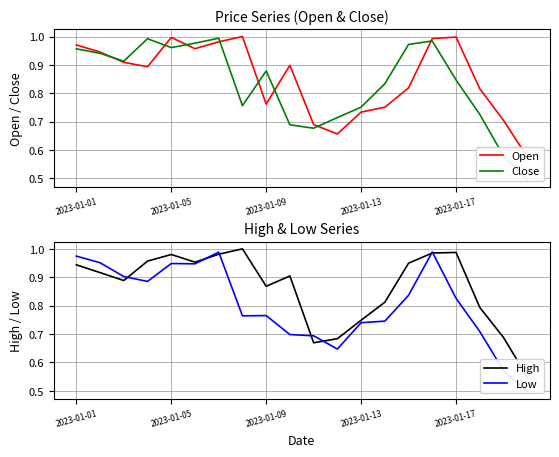

True or false: Low has a value of 0.6 at 11.

True